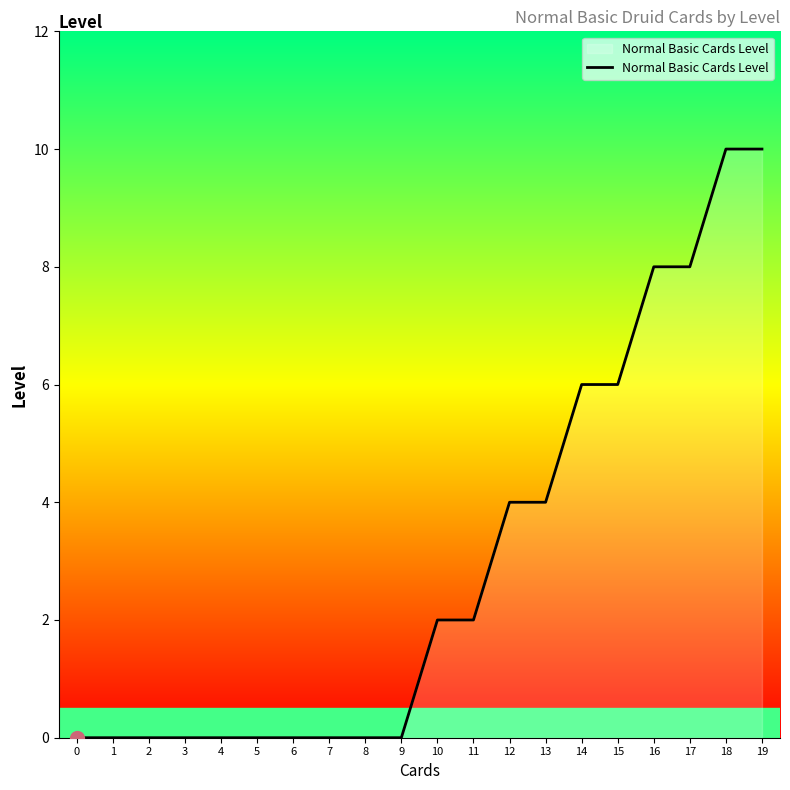

Read the value at 12.

4